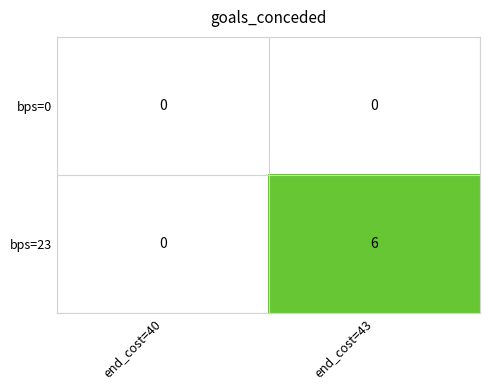

Reading right to left, what are all the values shown in this chart?

bps=0: 0	0
bps=23: 6	0